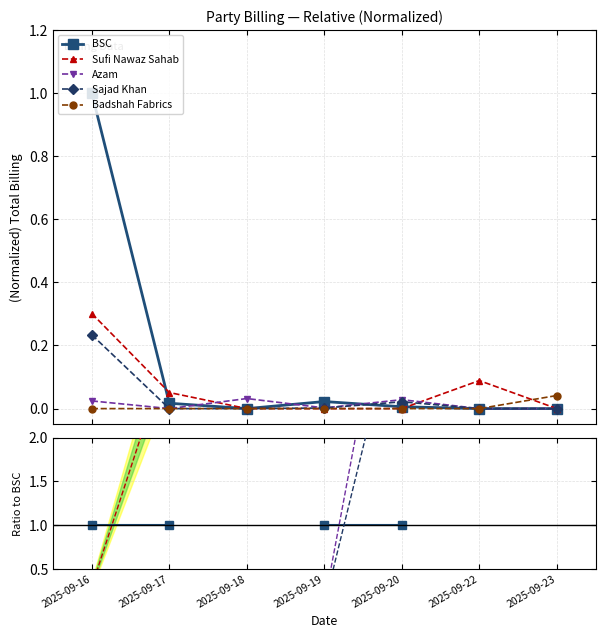

How many lines are shown in the chart?

5